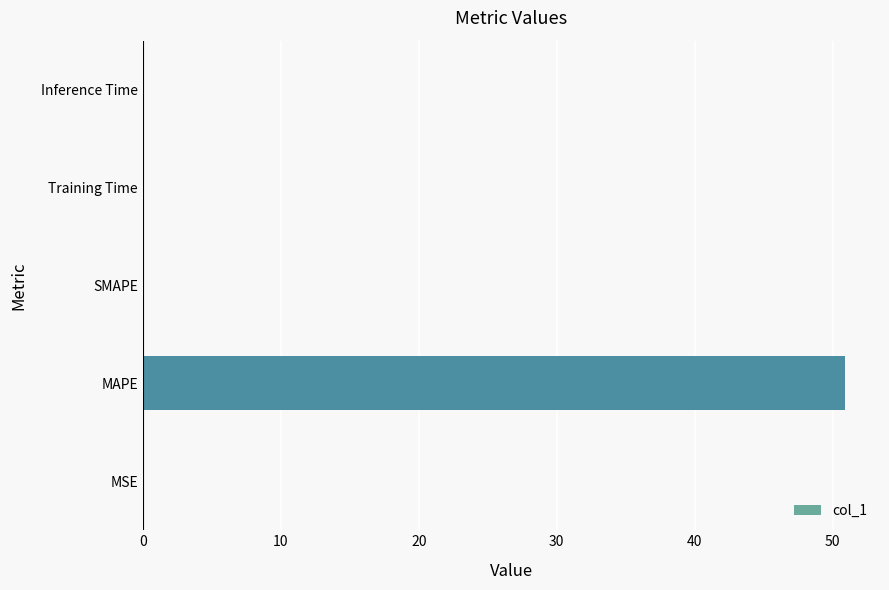

The chart shows a value of 0.0 at Inference Time. True or false?

True